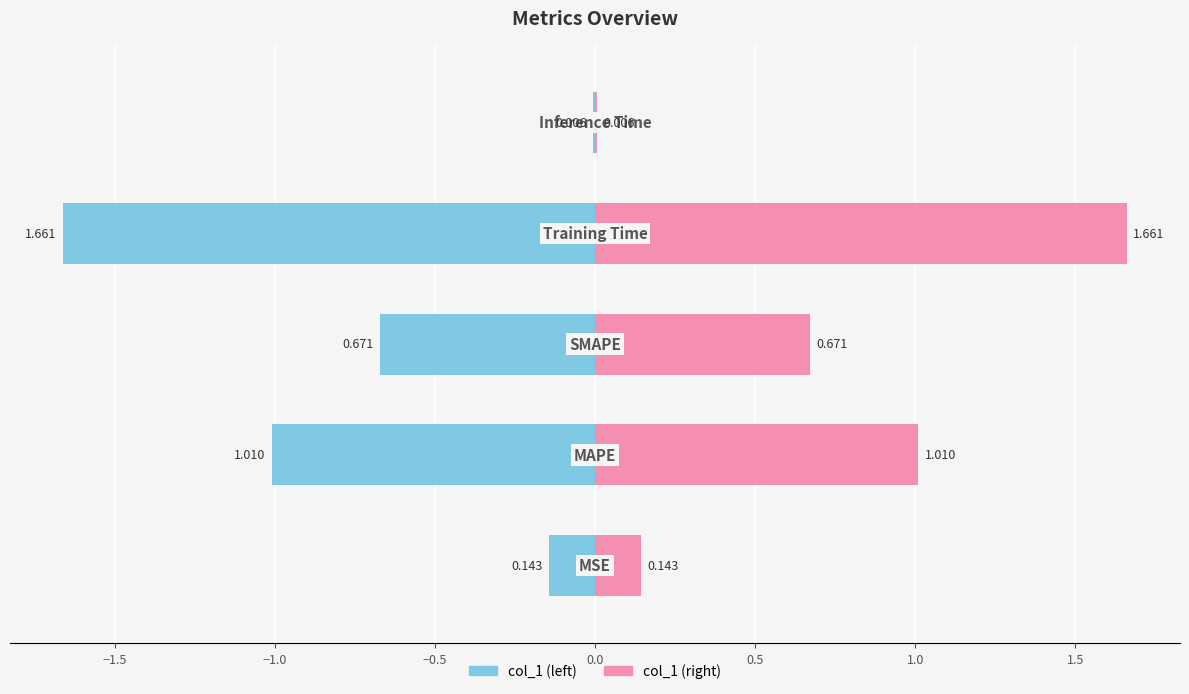

Is the value of col_1 (left) at −1.0 greater than the value of col_1 (right) at −2.0?

No